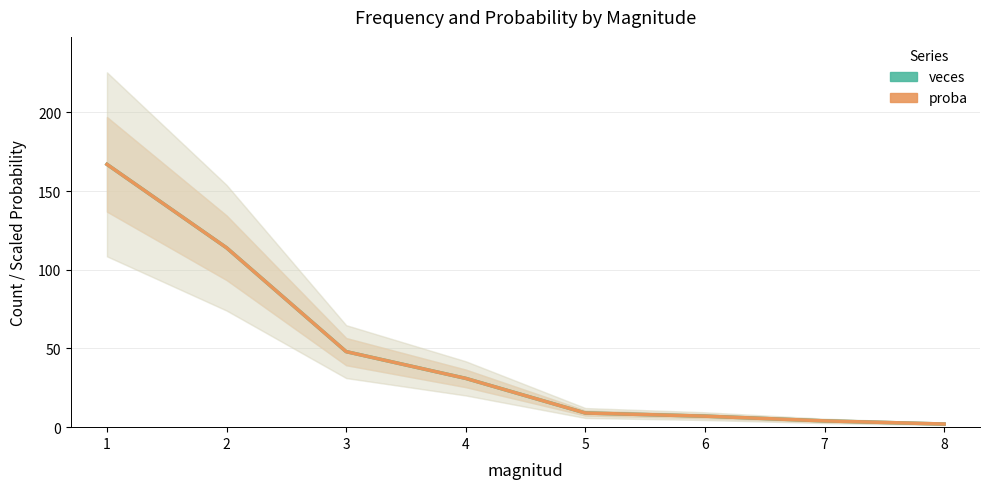

Which series has the largest range (max minus min)?

veces